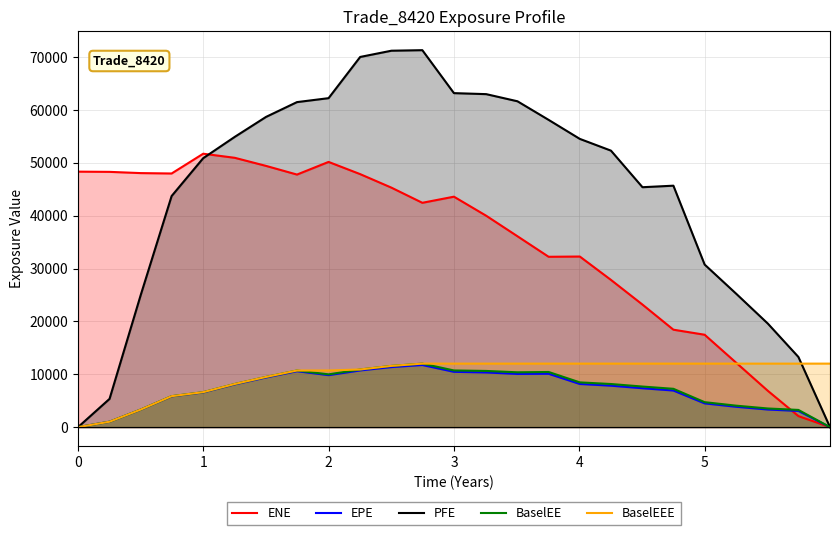

Which series has the largest range (max minus min)?

PFE